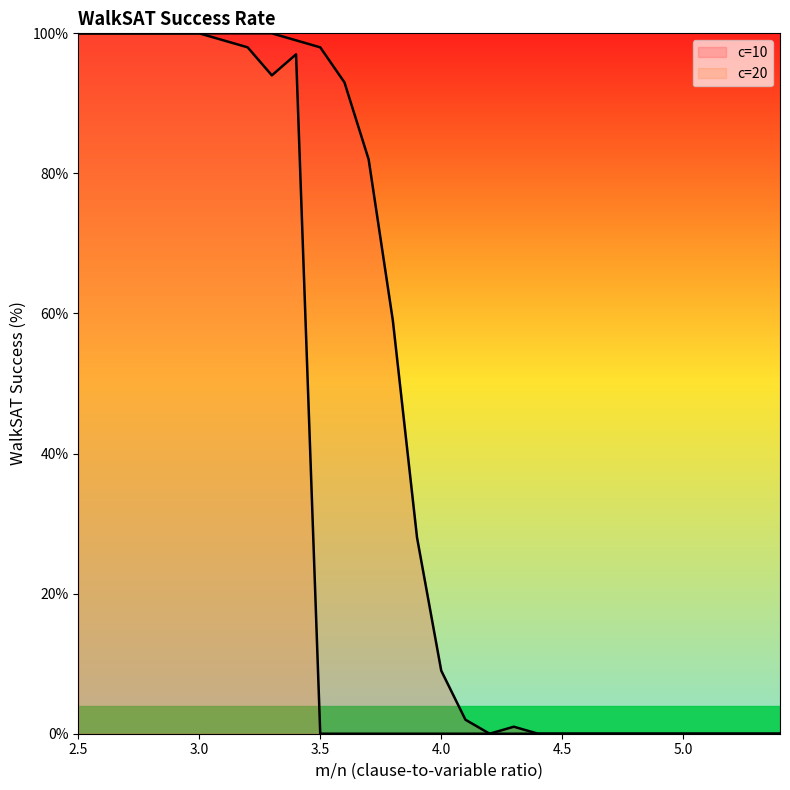

What is the difference between the second highest and minimum values in the c=10 series?

100